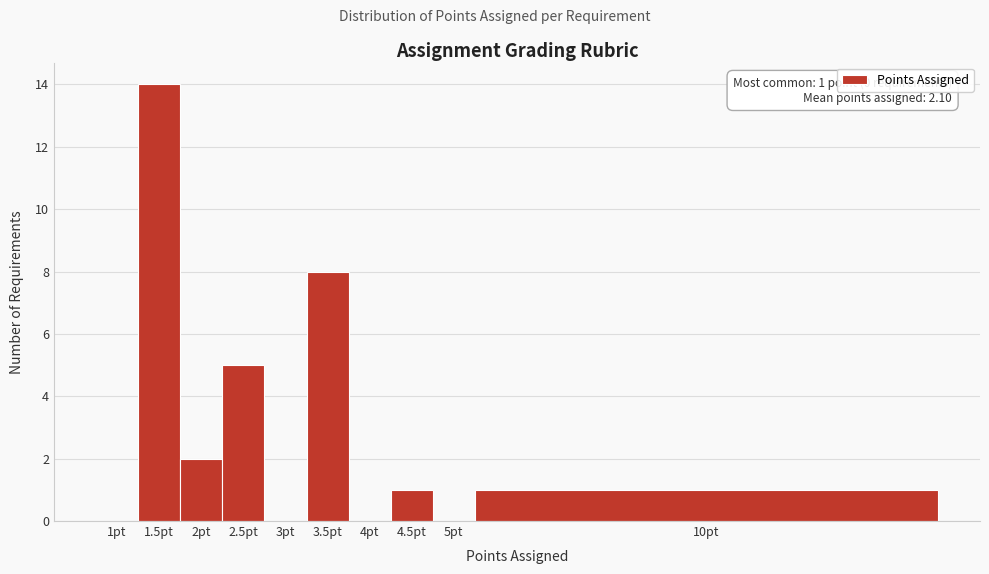

Reading right to left, list all the values displayed in this chart.

10pt=1	5pt=0	4.5pt=1	4pt=0	3.5pt=8	3pt=0	2.5pt=5	2pt=2	1.5pt=14	1pt=0